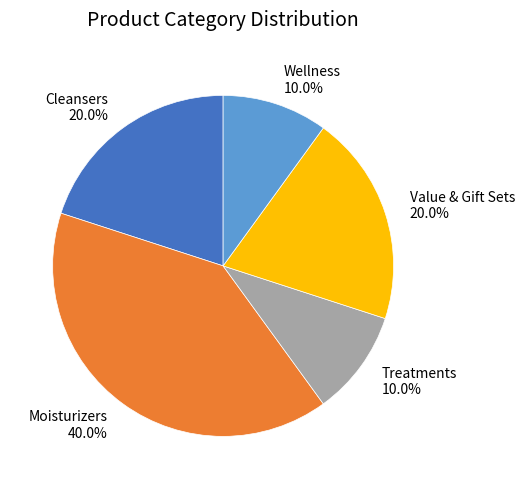

Which has a higher value, Cleansers or Treatments?

Cleansers